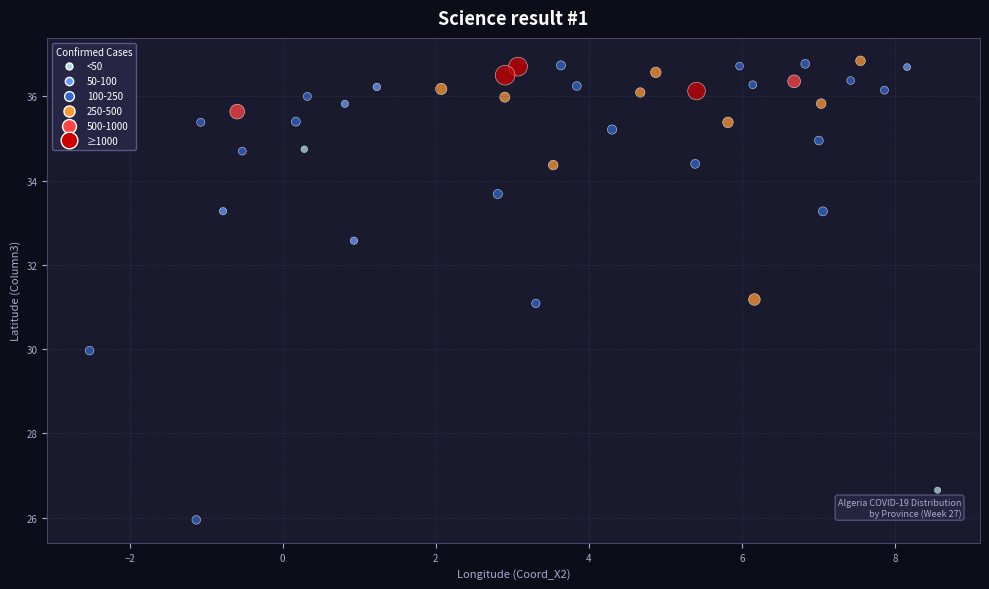

What is the range of Y values (max minus min)?

10.9